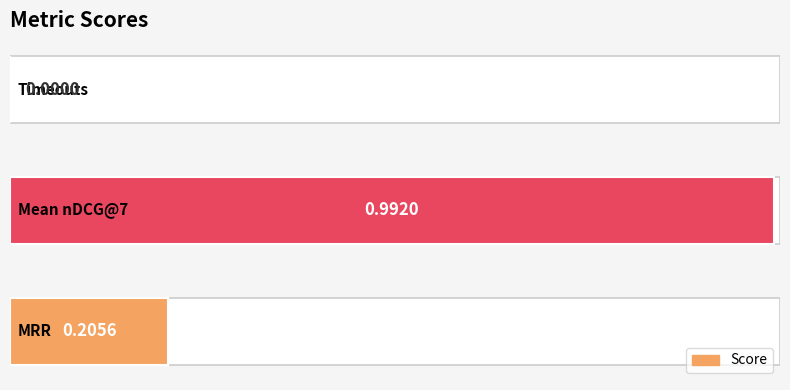

Does the chart contain any negative values?

No